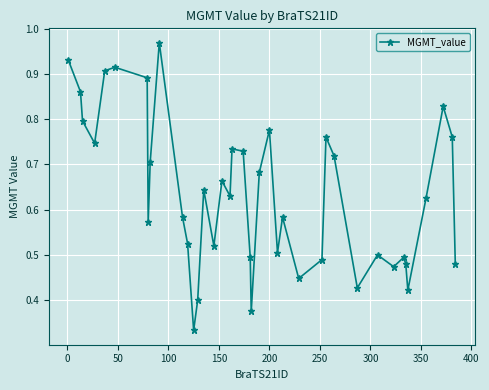

What is the sum of all values?

25.4